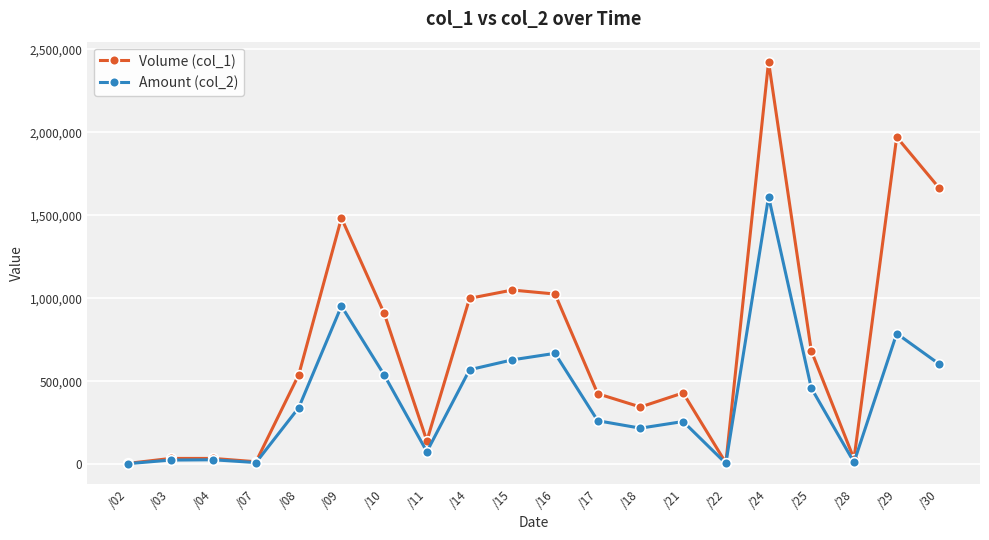

At which category is the sum across all series the highest?

/24